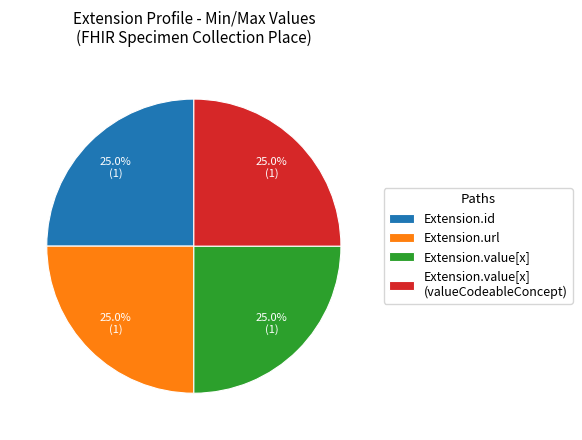

Is there a majority slice in this chart?

No